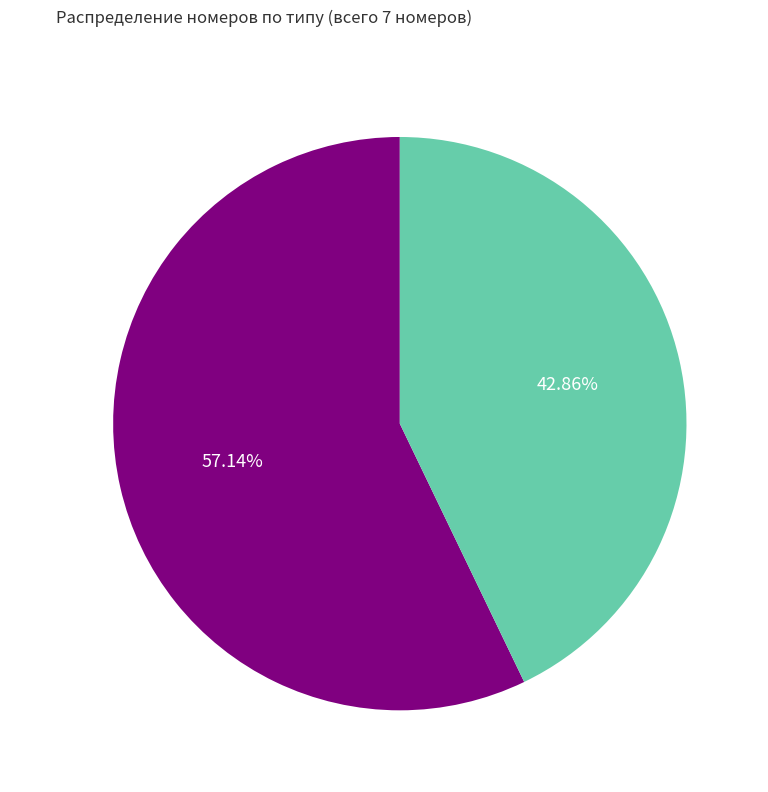

Rank the categories by value from highest to lowest.

обычный, вип